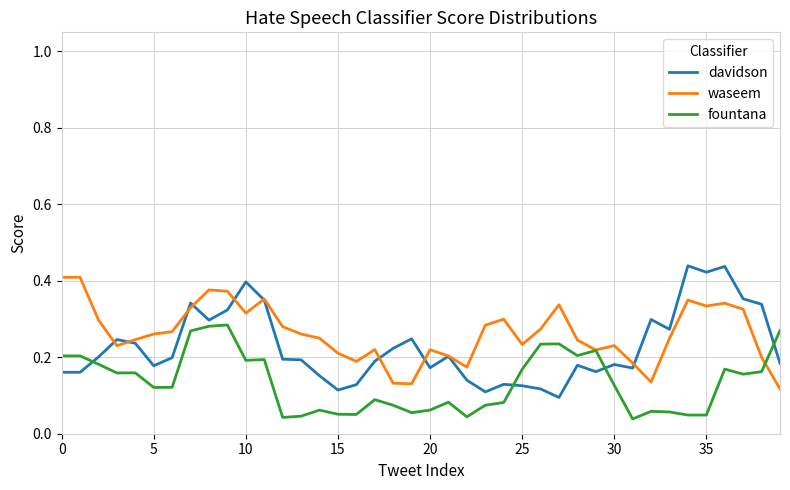

True or false: fountana and davidson cross at least once.

True